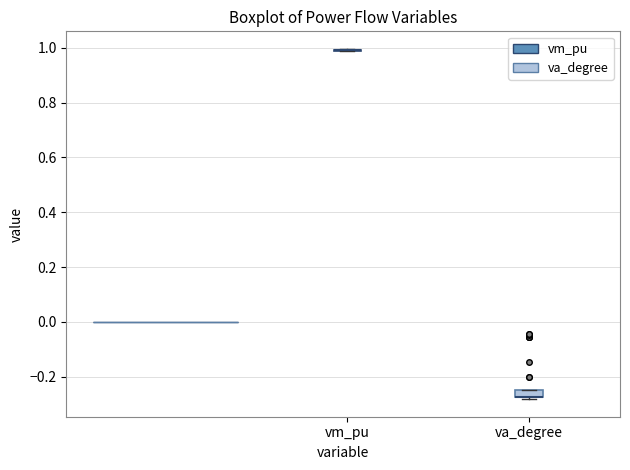

Comparing the boxes themselves (not the whiskers), which one is the tallest?

va_degree